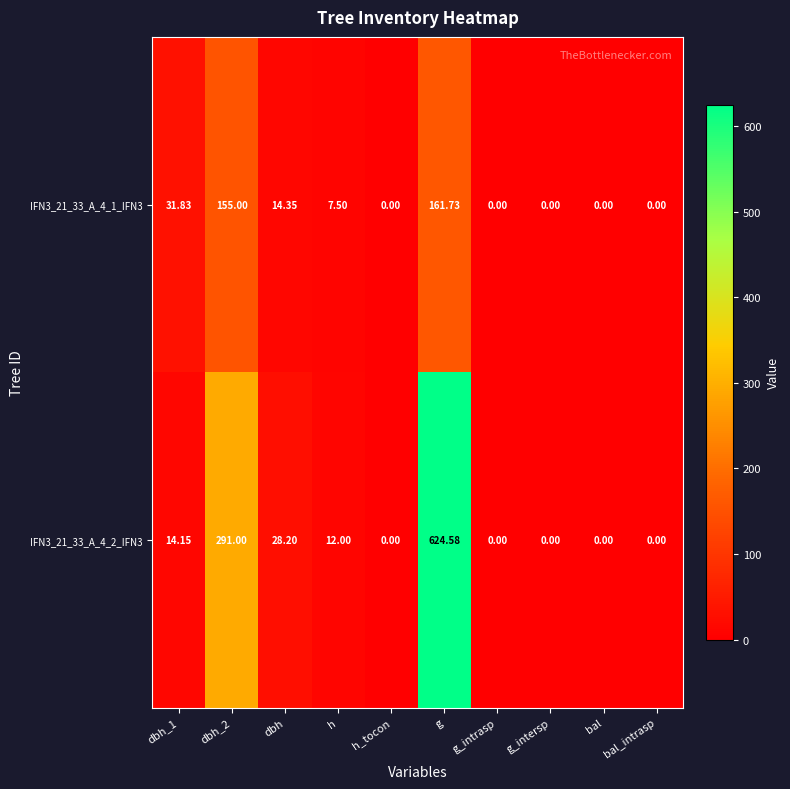

Which category has the highest value across all series?

g